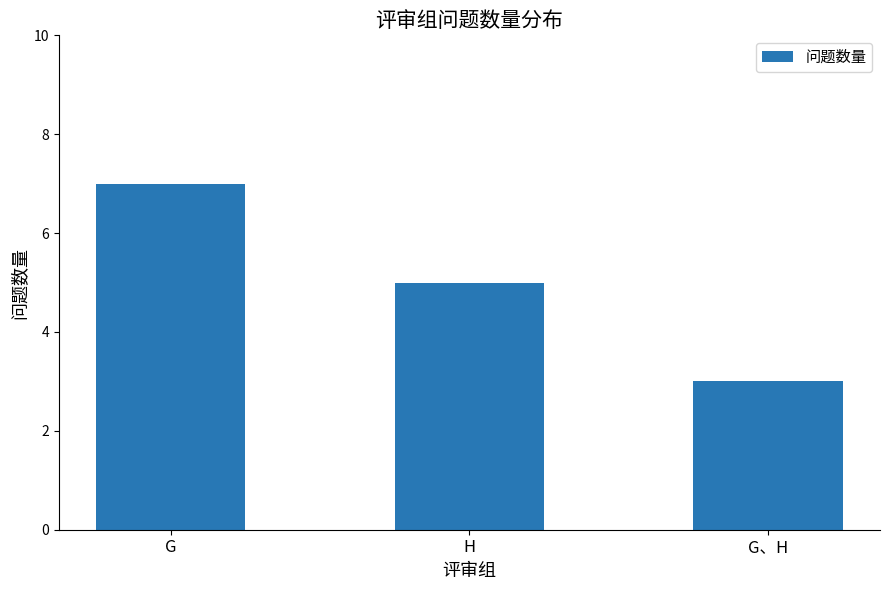

Rank the categories by value from lowest to highest.

G、H, H, G